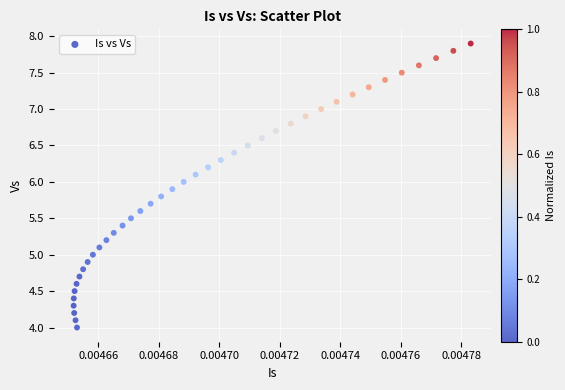

What is the range of Y values (max minus min)?

3.9